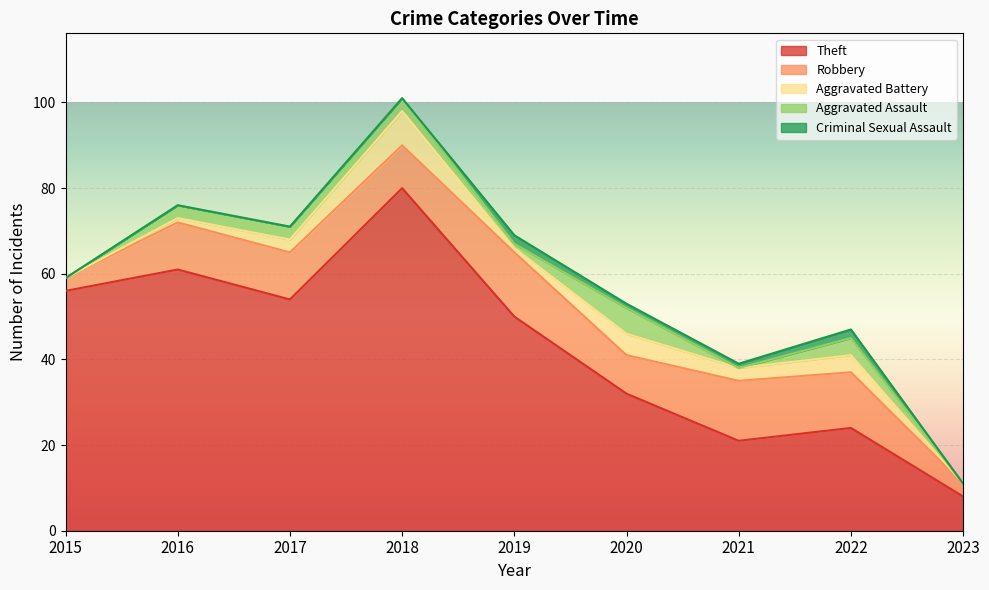

Rank the series at 2018 from lowest to highest value.

Criminal Sexual Assault, Aggravated Assault, Aggravated Battery, Robbery, Theft